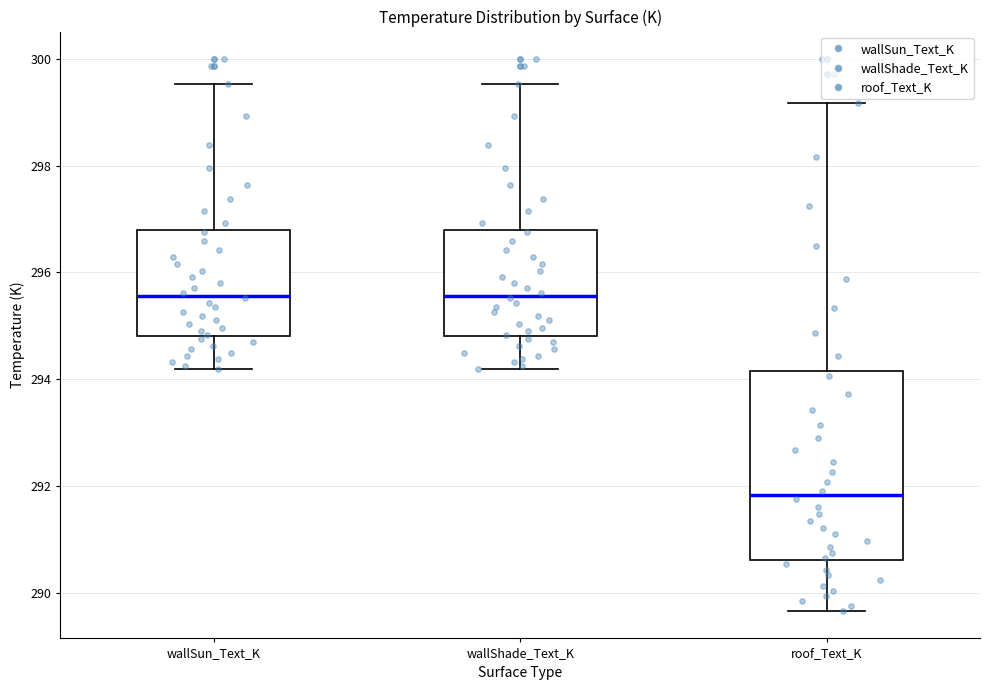

Where is the upper edge of the box for roof_Text_K on the y-axis? The values are not printed on the chart, so give them approximately, as read against the axis.

294.2